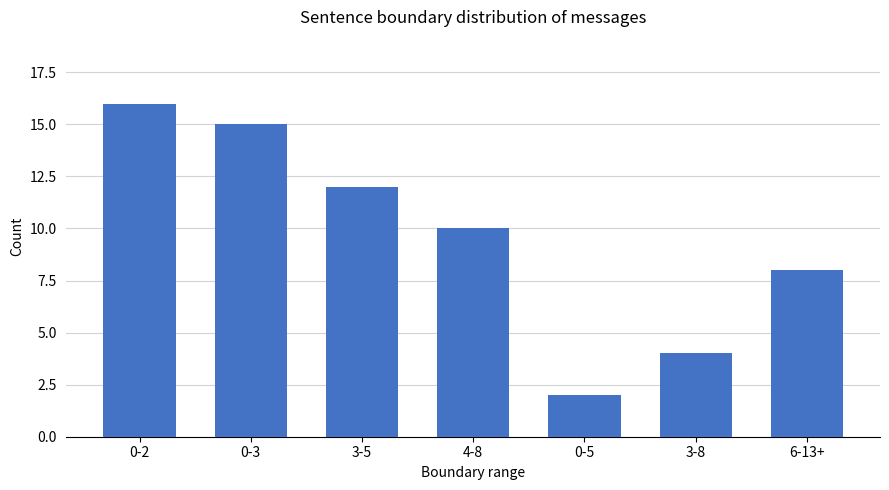

Reading right to left, list all the values displayed in this chart.

8	4	2	10	12	15	16